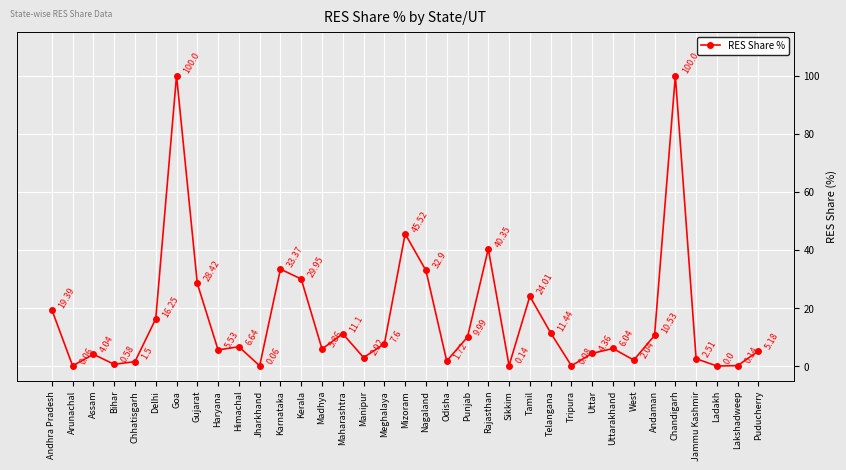

How many interior local valleys (lower than both neighbors) does the data have?

11